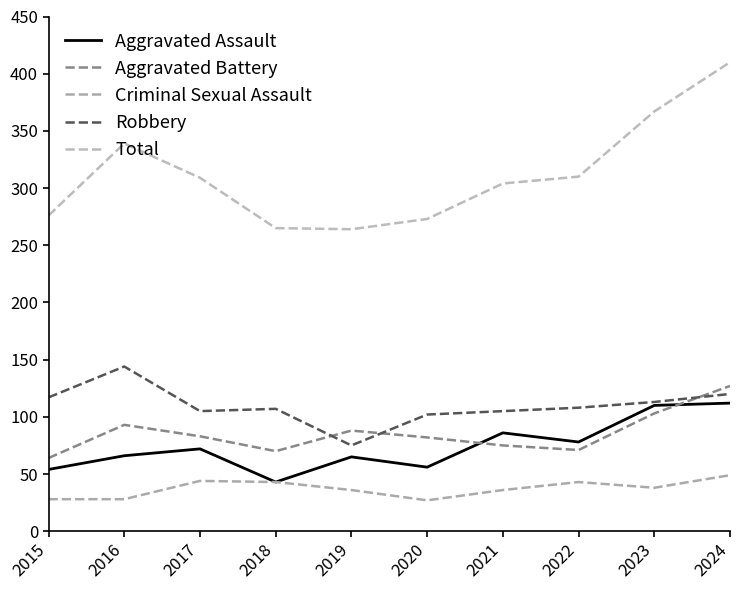

What is the average value of the Criminal Sexual Assault series?

37